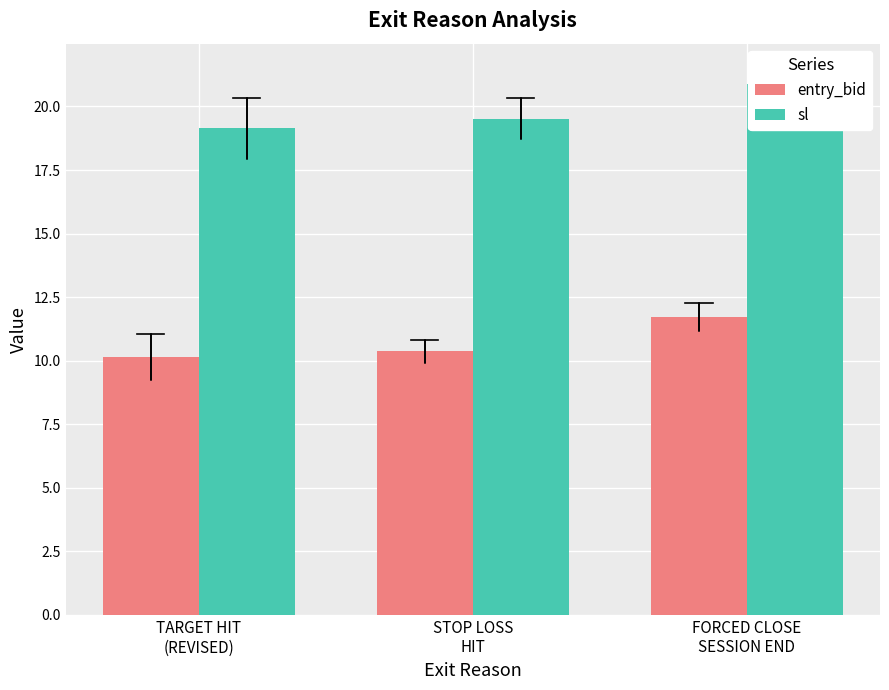

The entry_bid series shows 10.4 at STOP LOSS
HIT. True or false?

True